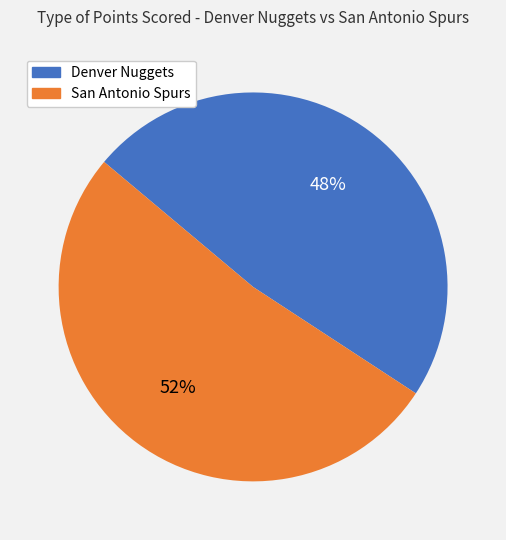

To the nearest percent, what is the combined percentage of San Antonio Spurs and Denver Nuggets?

100%